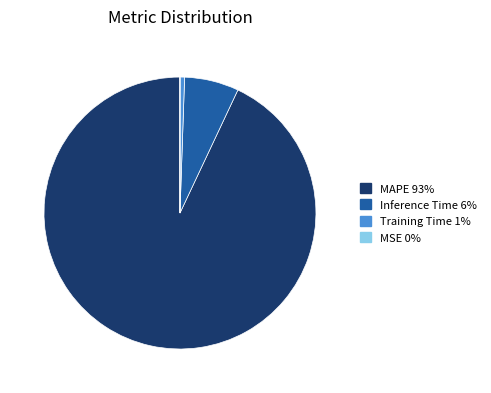

Is there a majority slice in this chart?

Yes